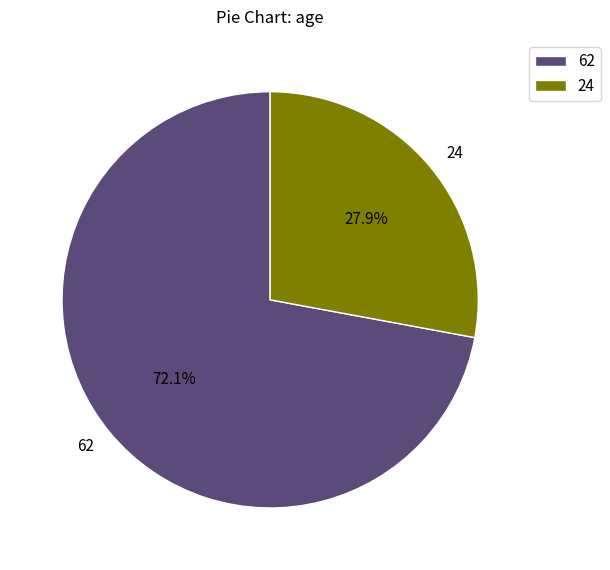

Count the number of slices in the pie.

2